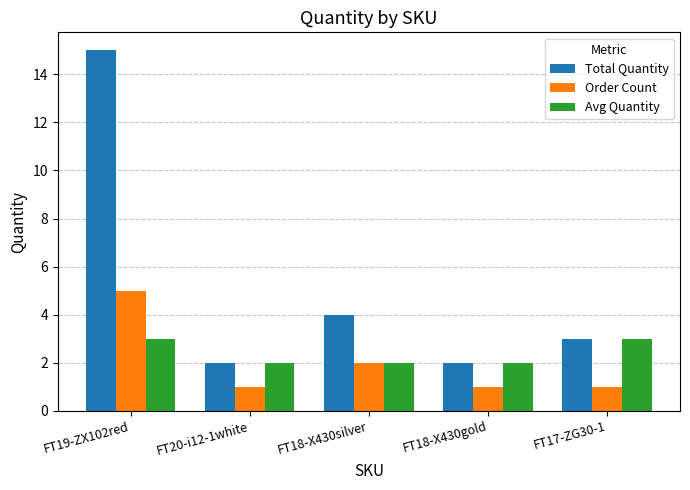

Between FT18-X430silver and FT18-X430gold, which series saw the biggest shift?

Total Quantity